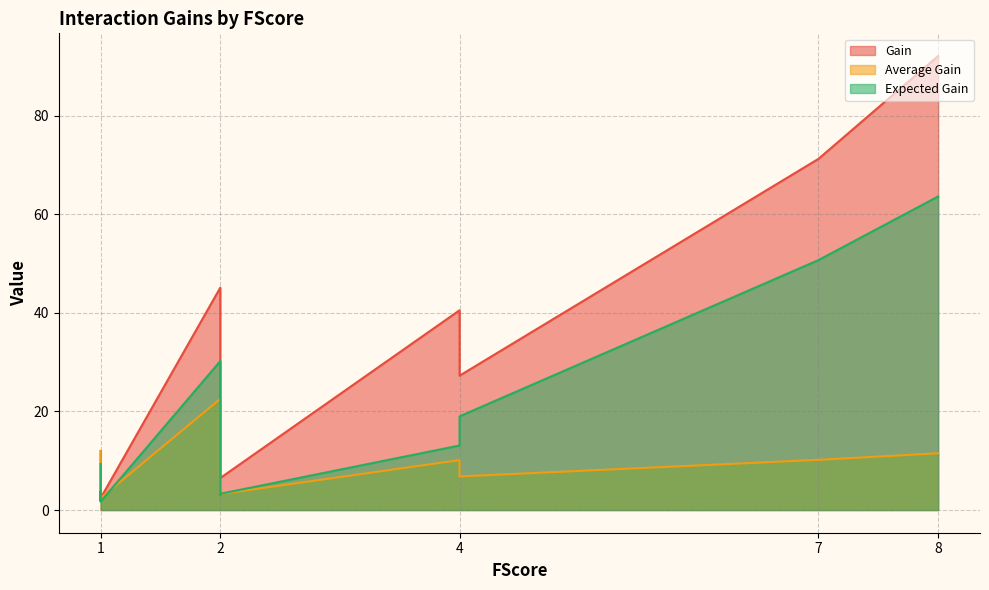

Is it true that Expected Gain equals 1.9 at 1?

True